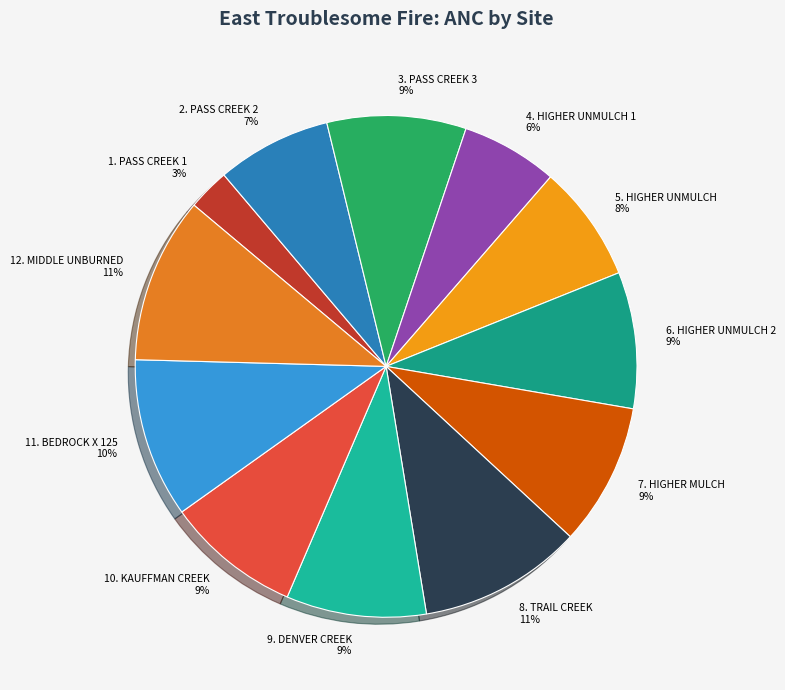

Count the number of slices in the pie.

12